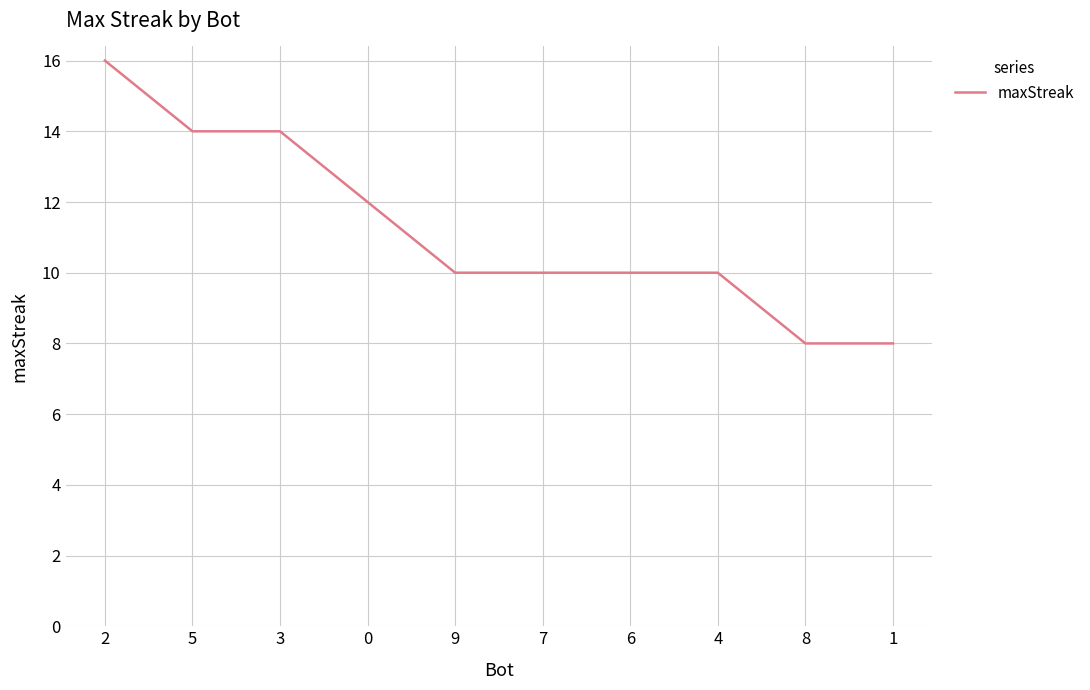

What is the greatest value displayed?

16